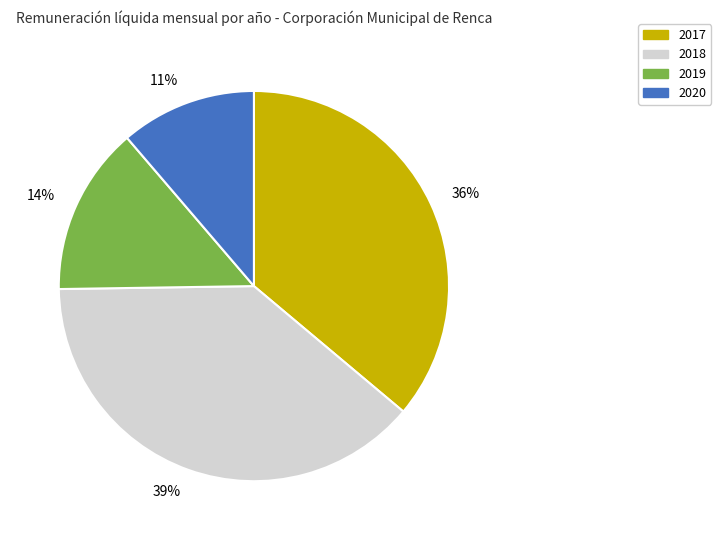

Between 36% and 11%, which is larger?

36%